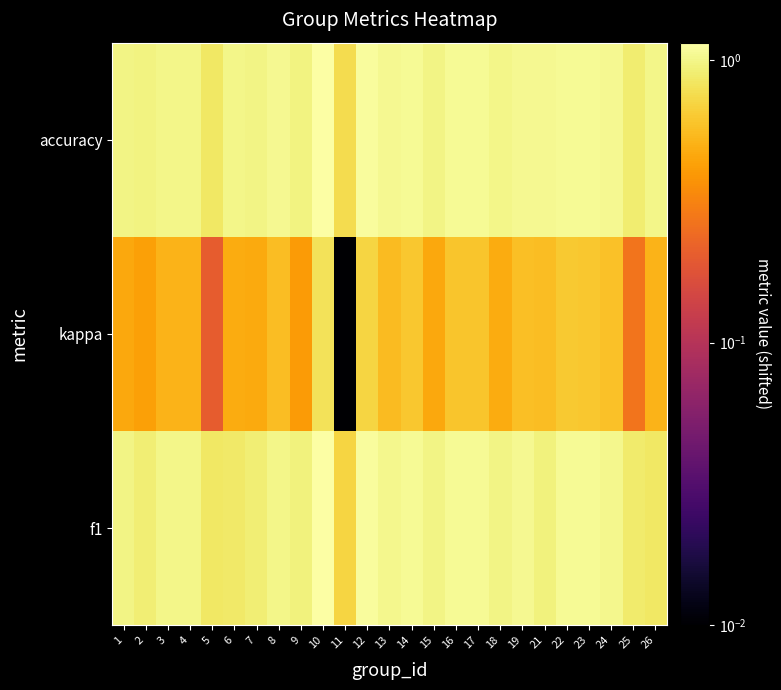

What is the difference between the highest and lowest values at 21?

0.5